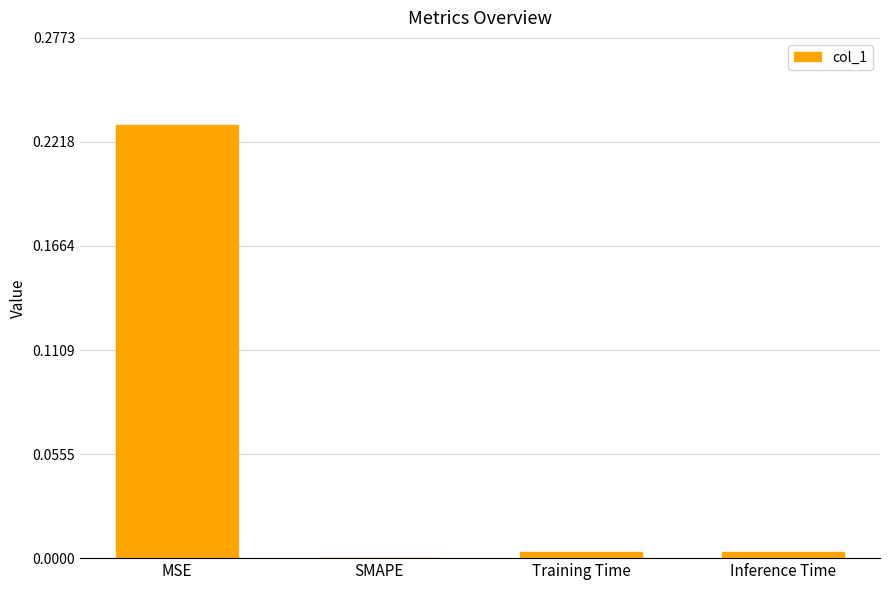

Are the bars grouped side by side (vs. stacked)?

No